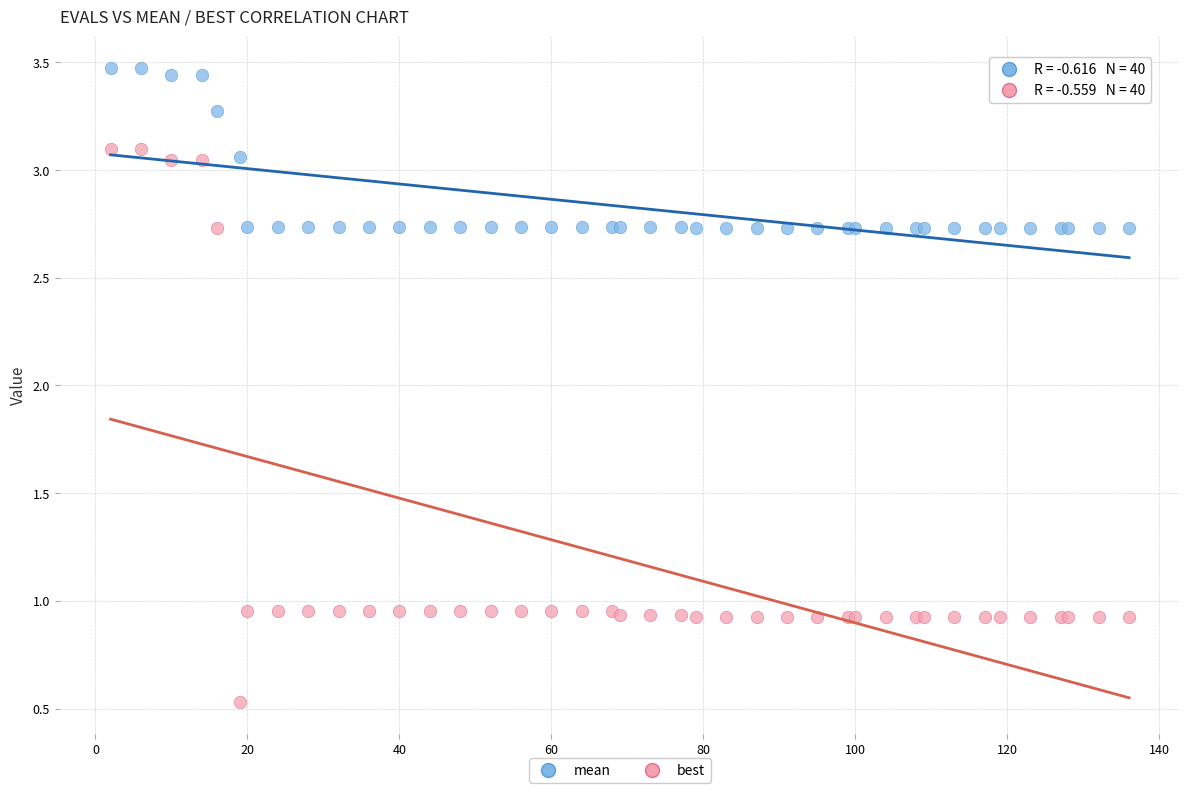

Which series contains the lowest Y value?

best